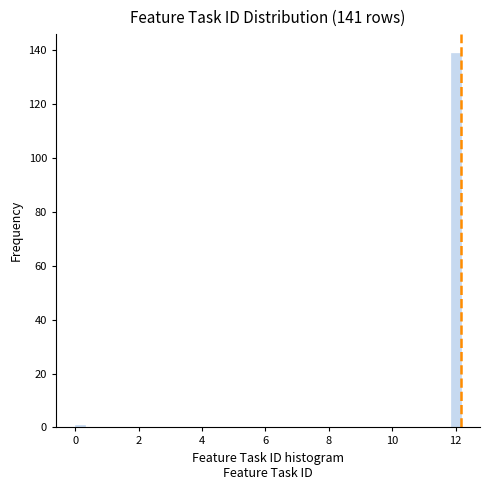

Around what value on the x-axis is the tallest bar? Give the approximate position of its centre, as read against the axis.

12.0